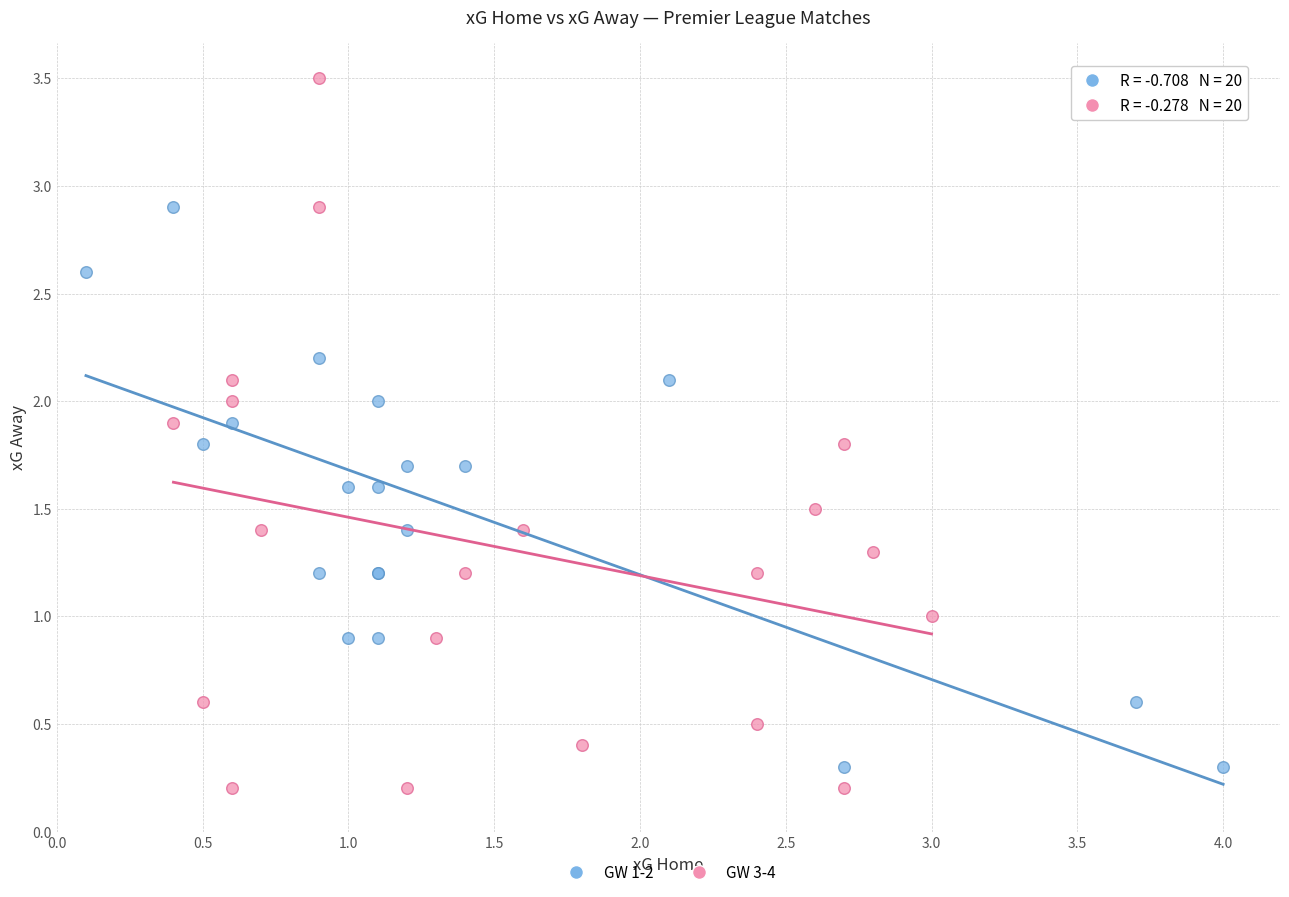

Which series has the widest spread of Y values?

GW 3-4